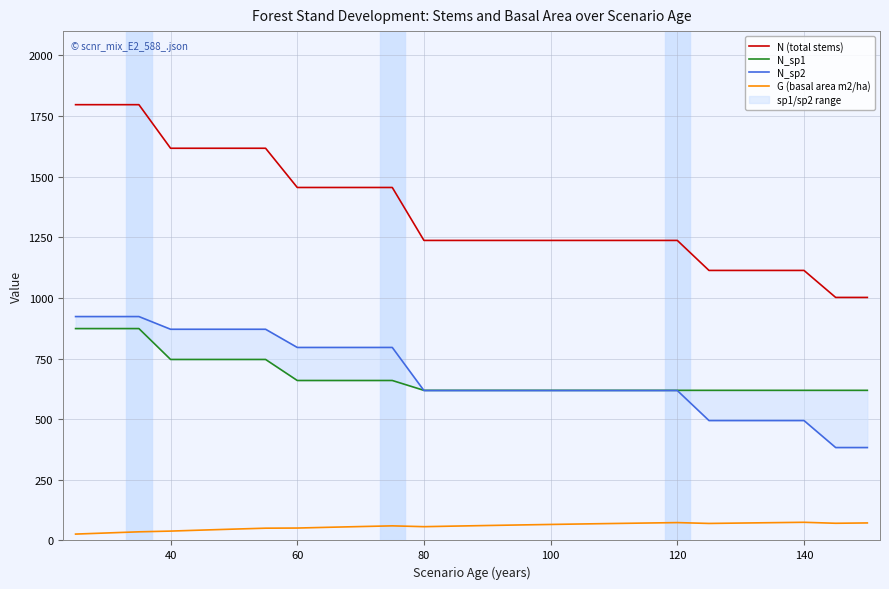

How many data points in N_sp2 are less than 618?

6